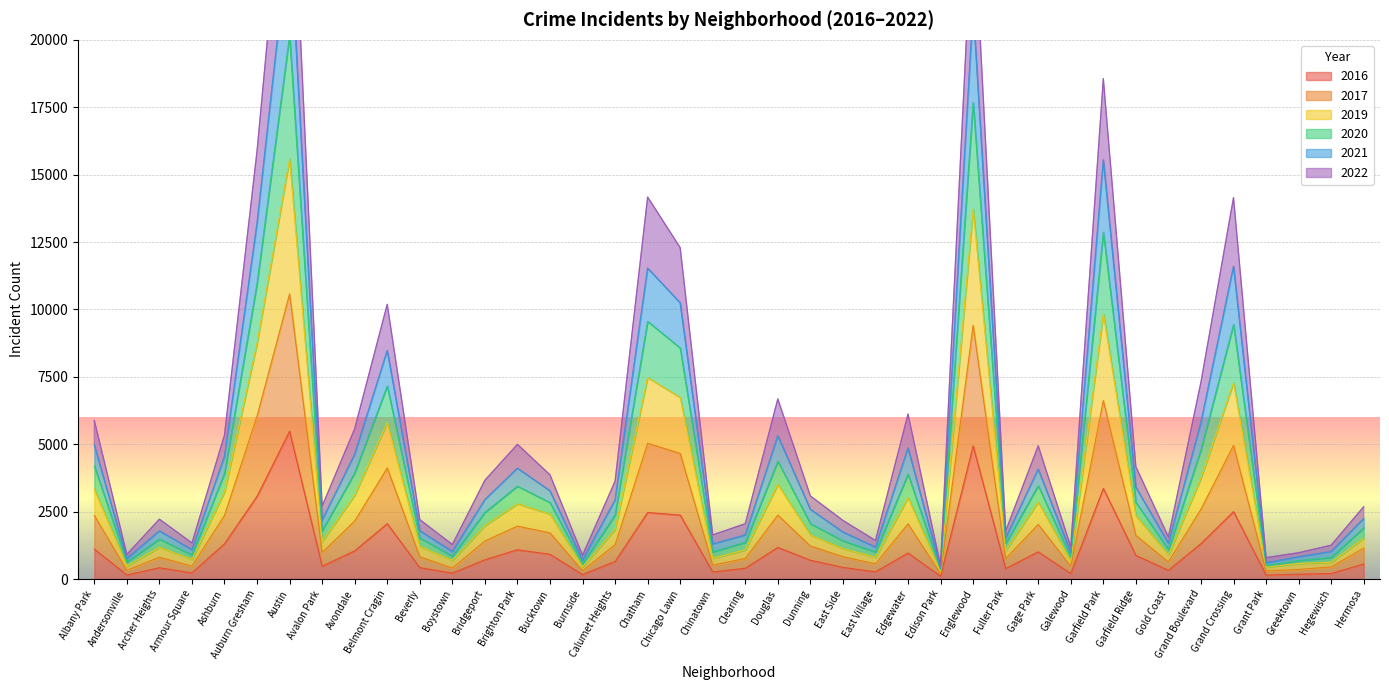

True or false: 2019 and 2016 intersect in this chart.

False